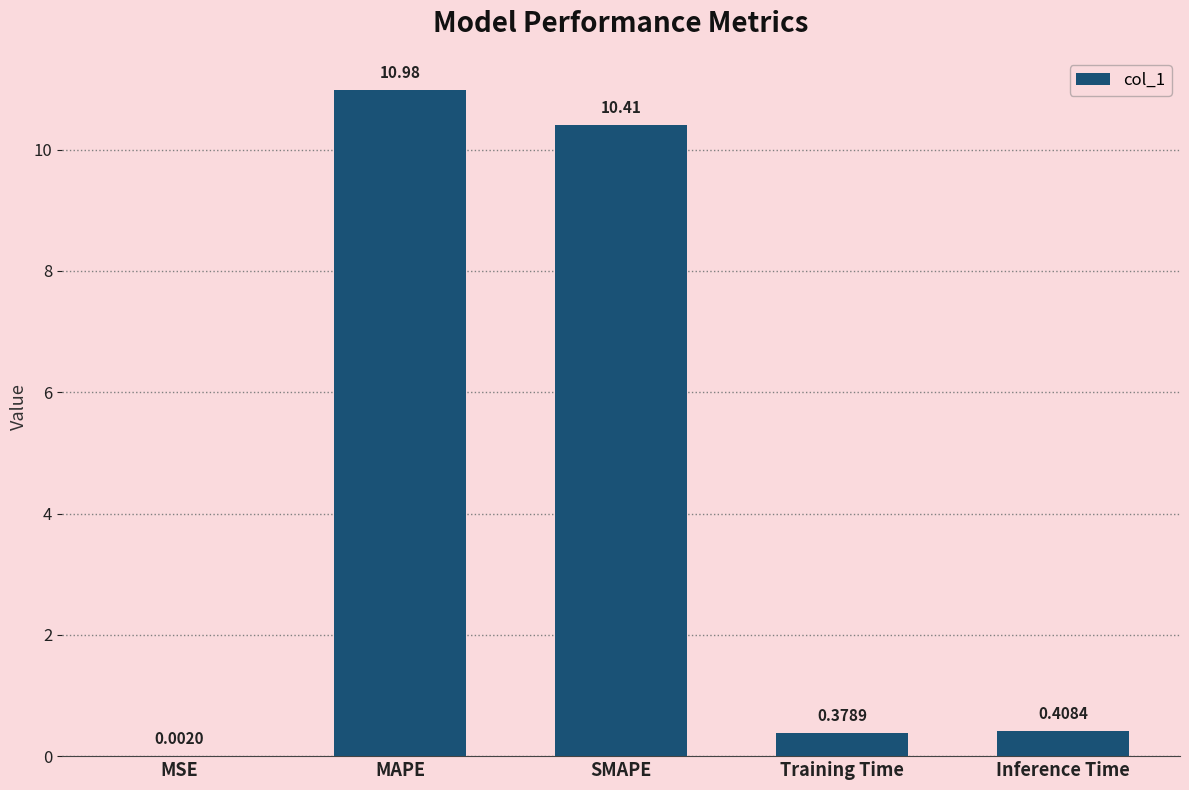

Where is the data nearest to the value 5?

Inference Time